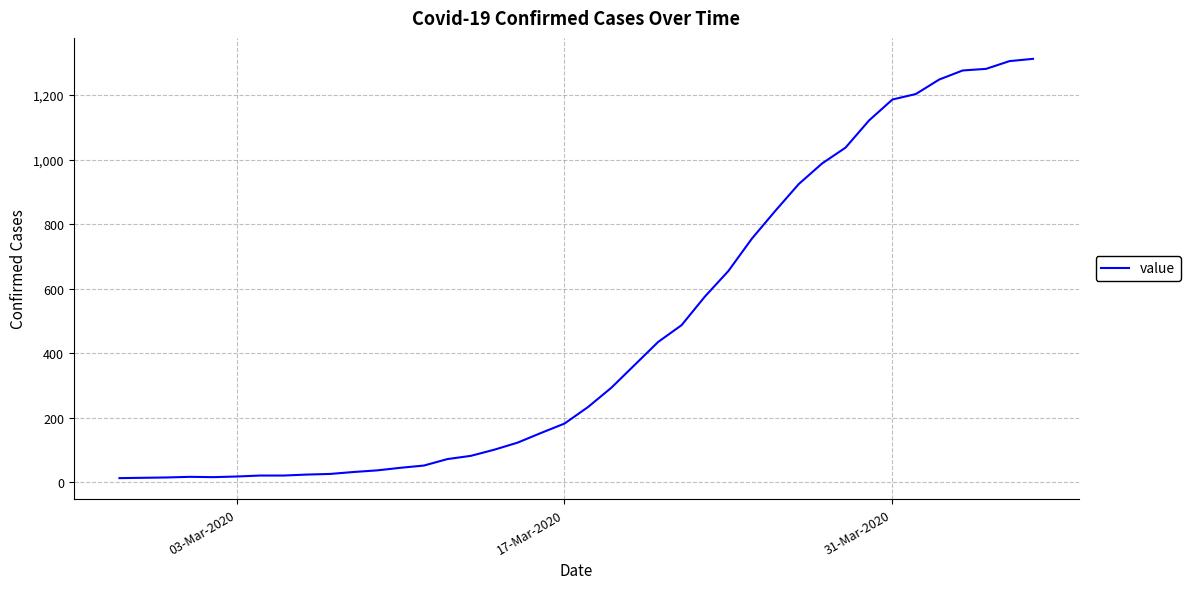

What is the greatest value displayed?

1312